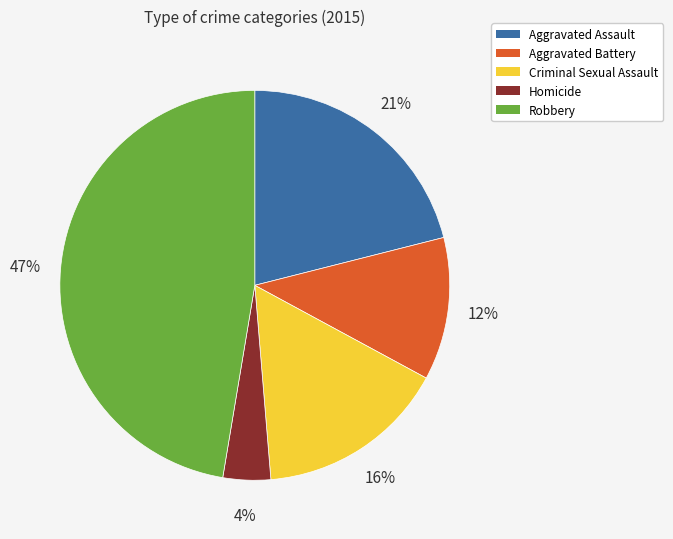

Is there a majority slice in this chart?

No